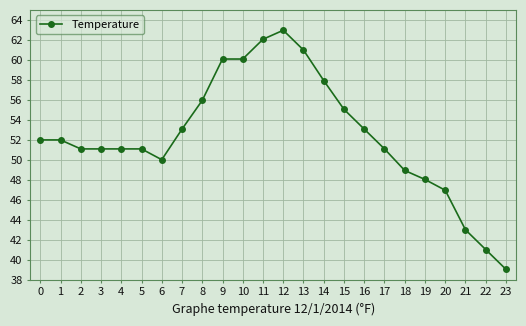

At which category does the chart reach its peak across all series?

12